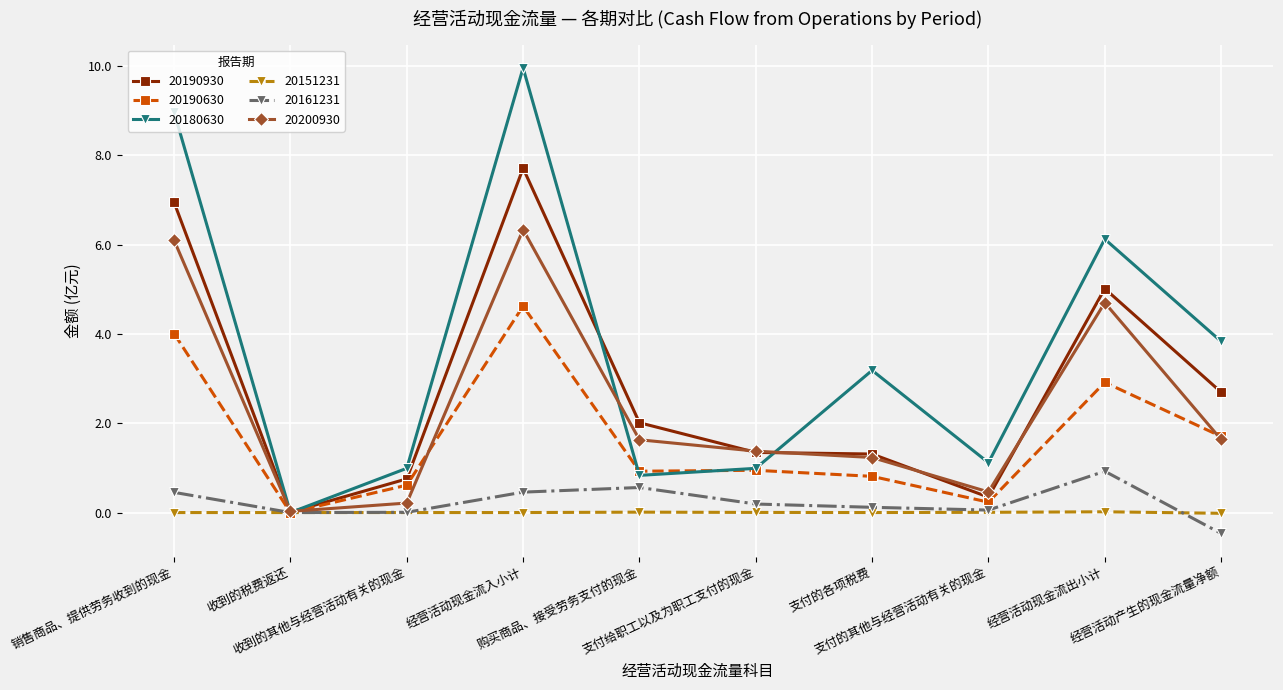

True or false: 20190630 has a value of 1.7 at 经营活动产生的现金流量净额.

True